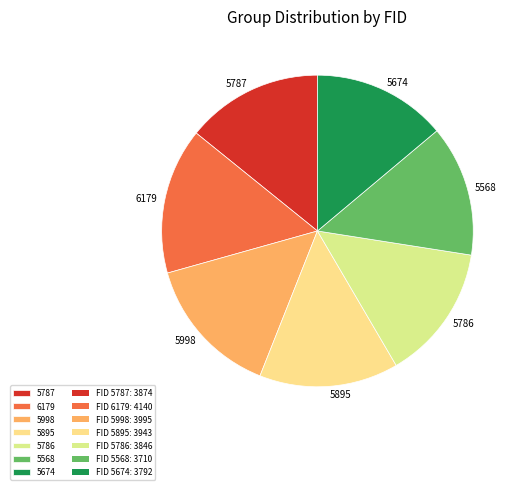

Combined, do 5568 and 5787 account for over 50%?

No